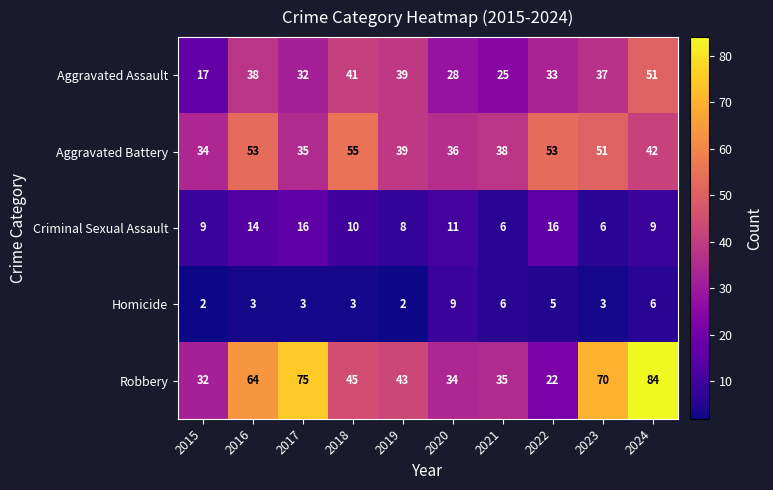

Between 2017 and 2021, which series saw the biggest shift?

Robbery